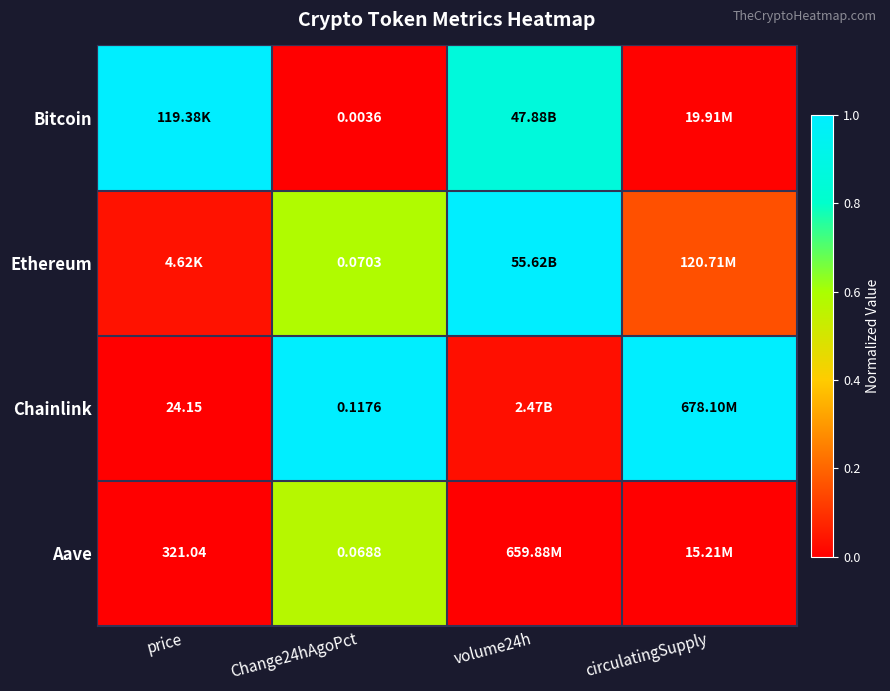

Rank the series at Change24hAgoPct from highest to lowest value.

Chainlink, Ethereum, Aave, Bitcoin